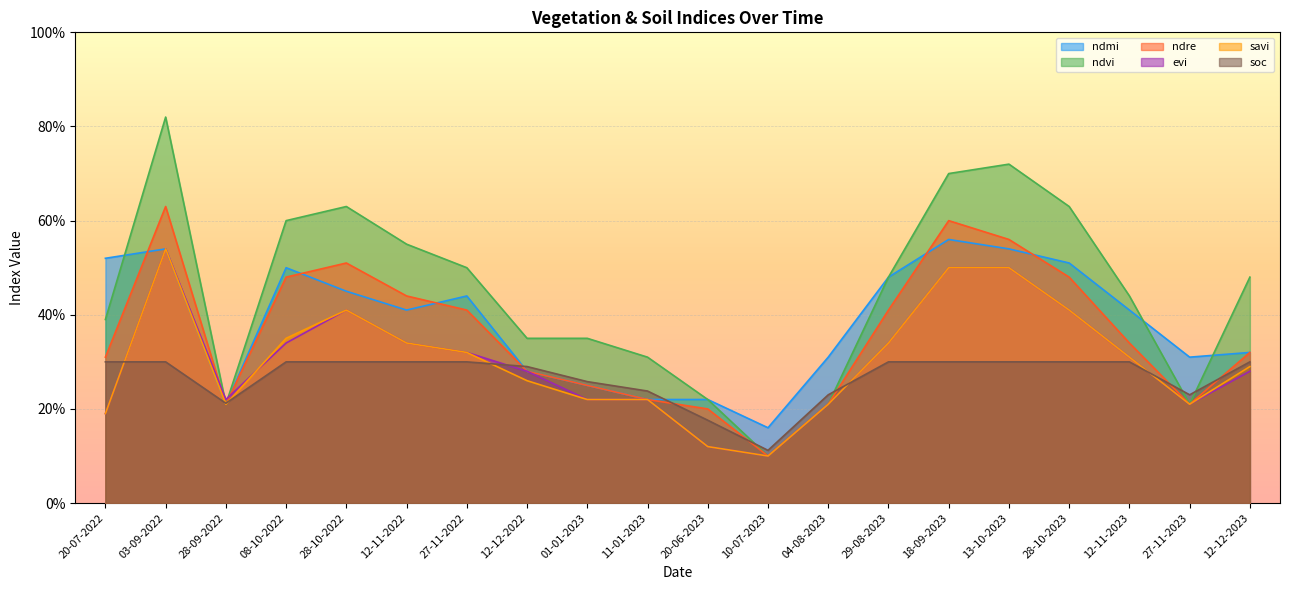

At which category is the sum across all series the highest?

03-09-2022